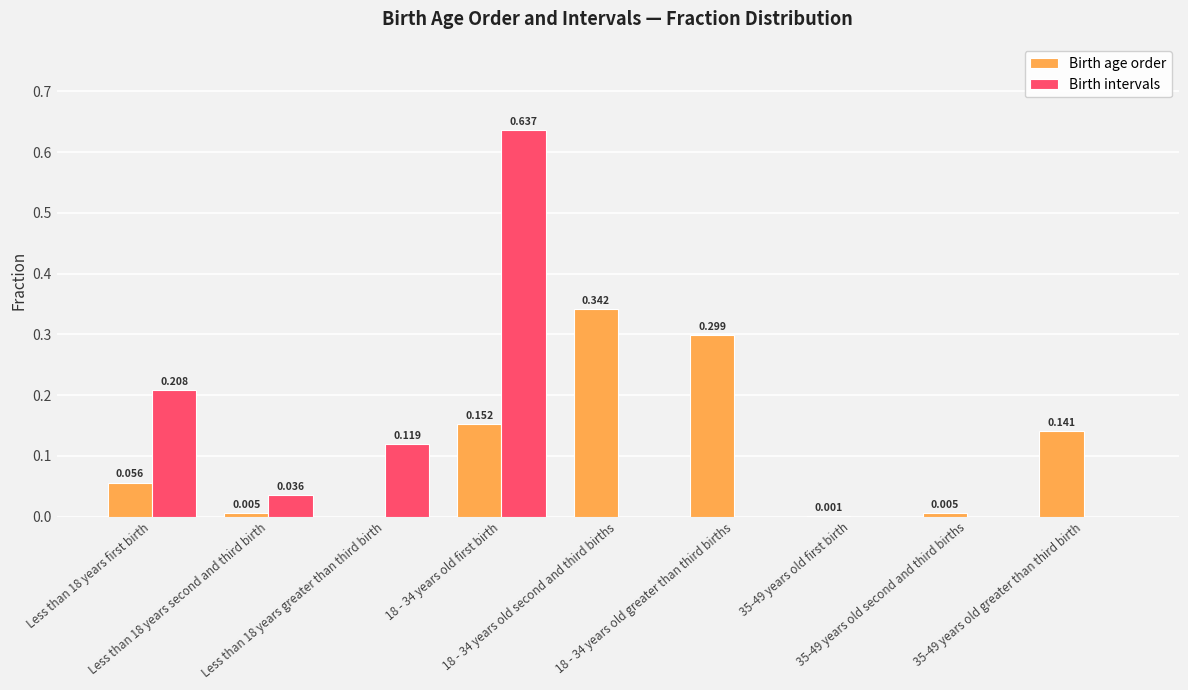

Is the value of Birth intervals at 18 - 34 years old greater than third births greater than the value of Birth age order at 18 - 34 years old greater than third births?

No